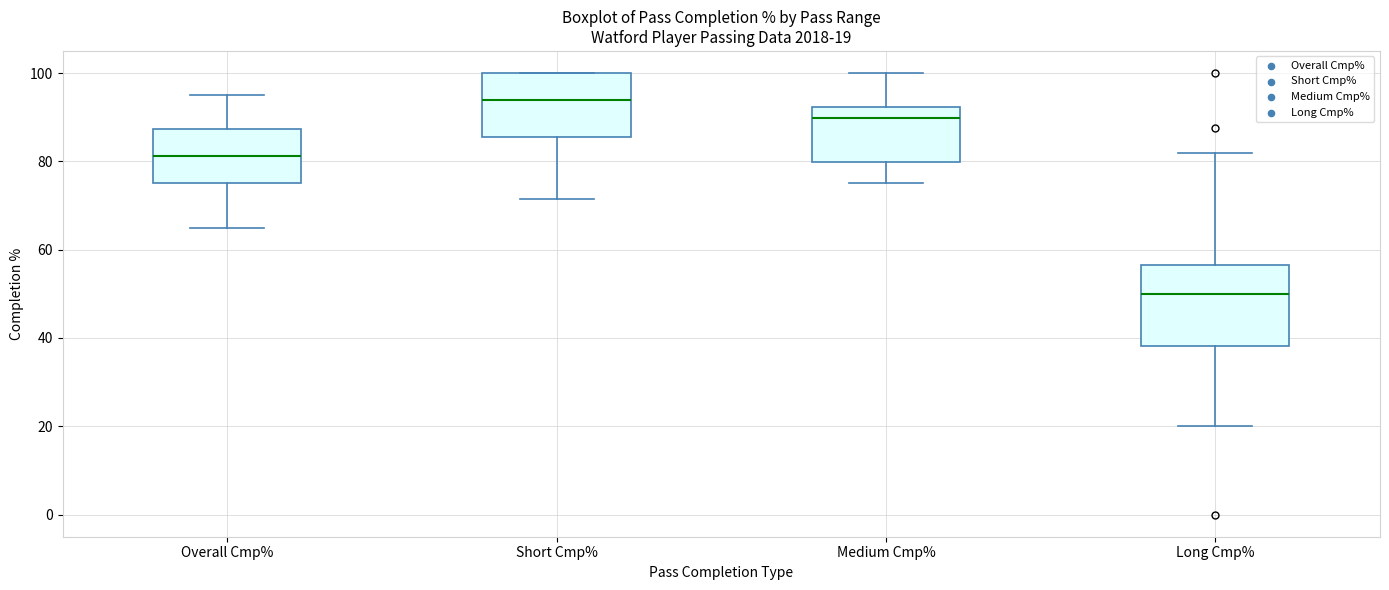

Comparing the boxes themselves (not the whiskers), which one is the tallest?

Long Cmp%